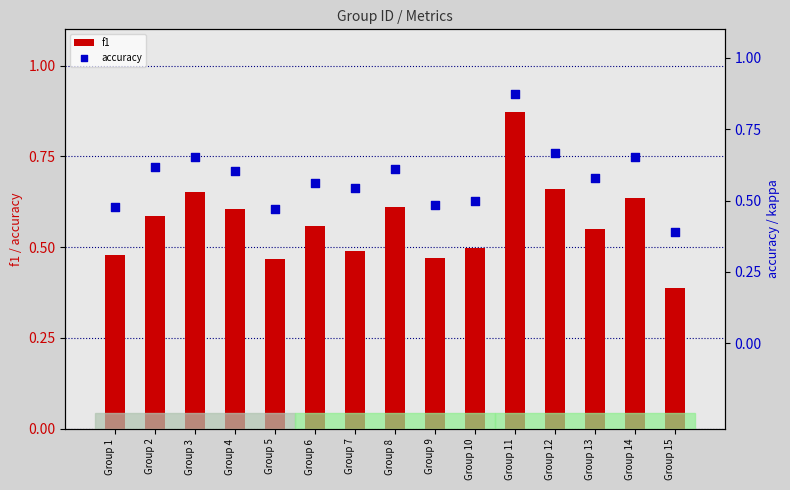

What is the total value across all series at Group 14?

1.3